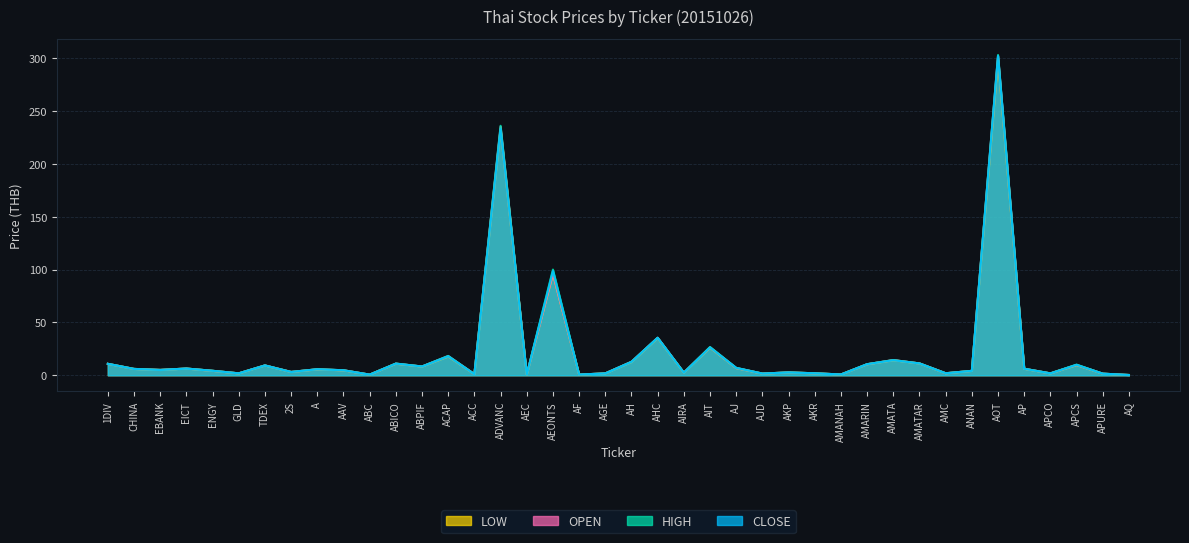

What is the label of the 21st point from the right?

AGE